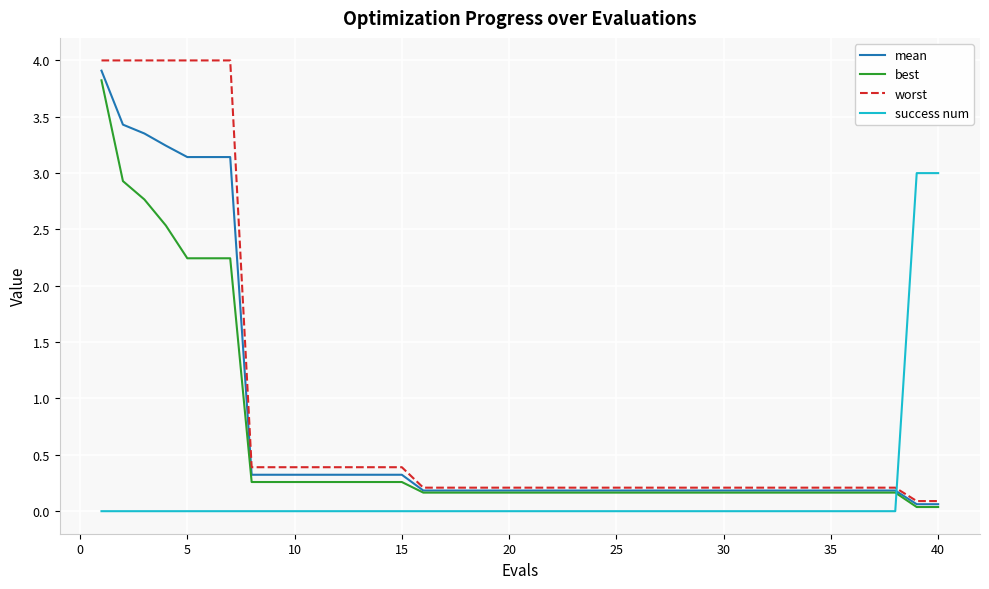

How many times do best and success num cross each other?

1